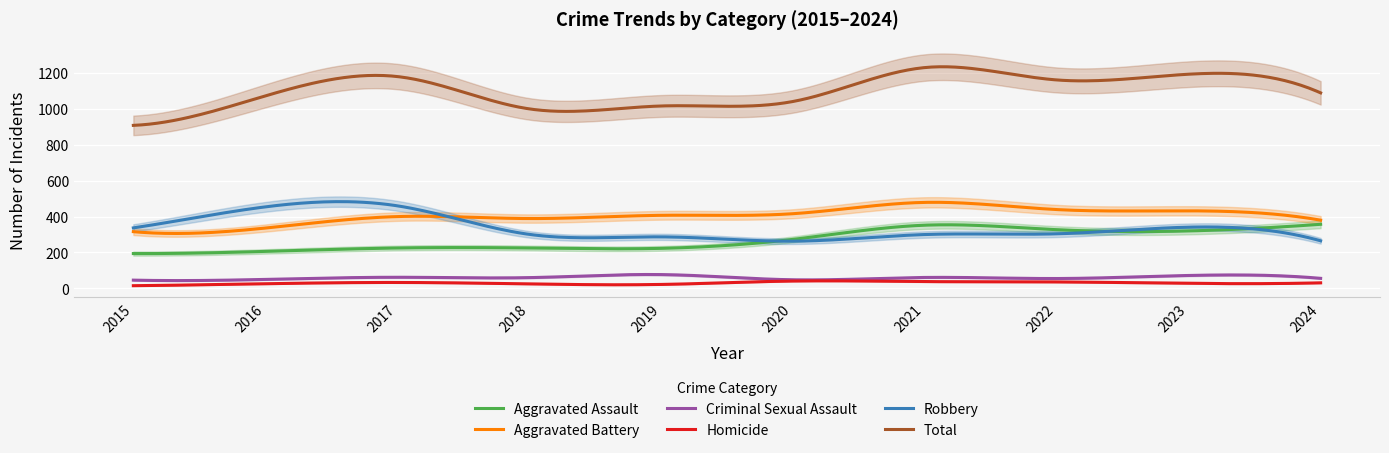

True or false: Aggravated Battery has a value of 213 at 2021.

False